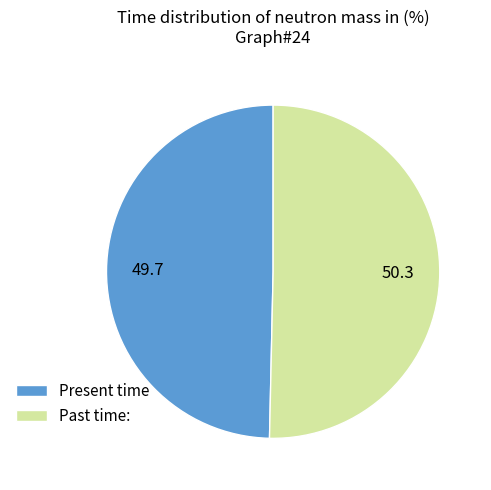

Is Past time: the majority of the pie?

Yes